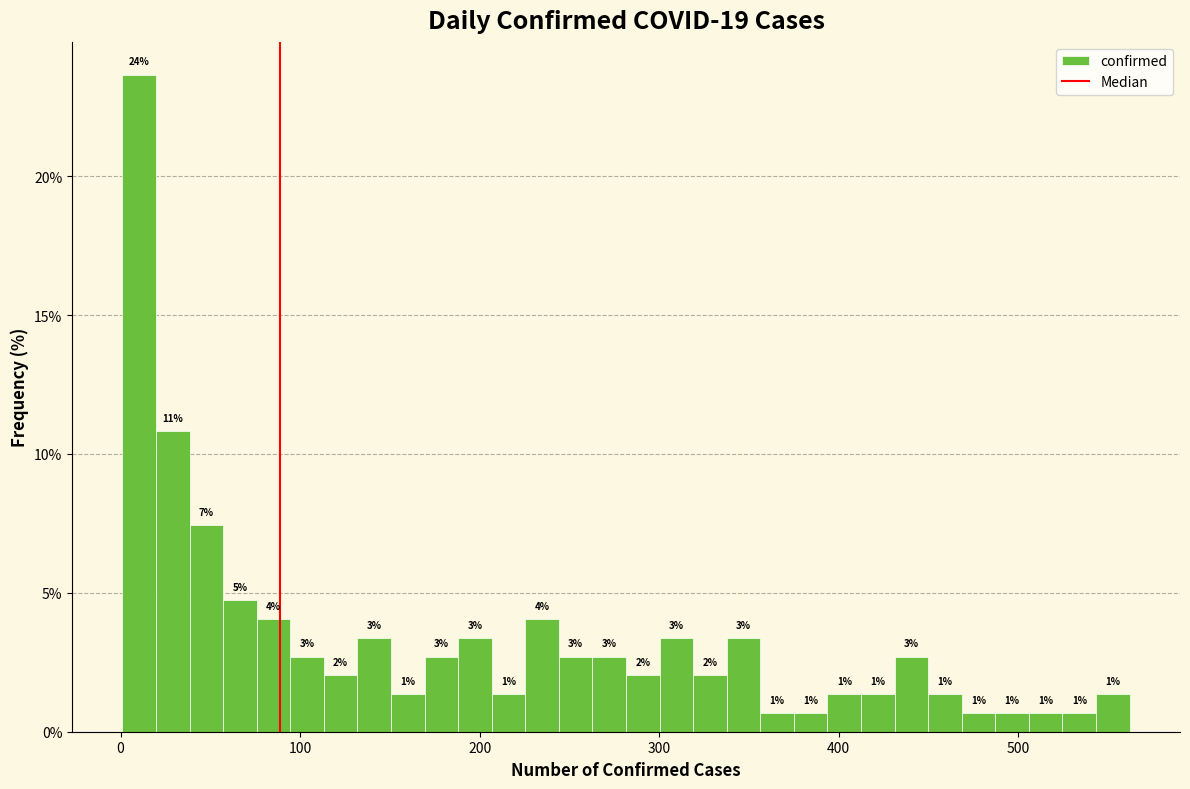

Around what value on the x-axis is the tallest bar? Give the approximate position of its centre, as read against the axis.

10